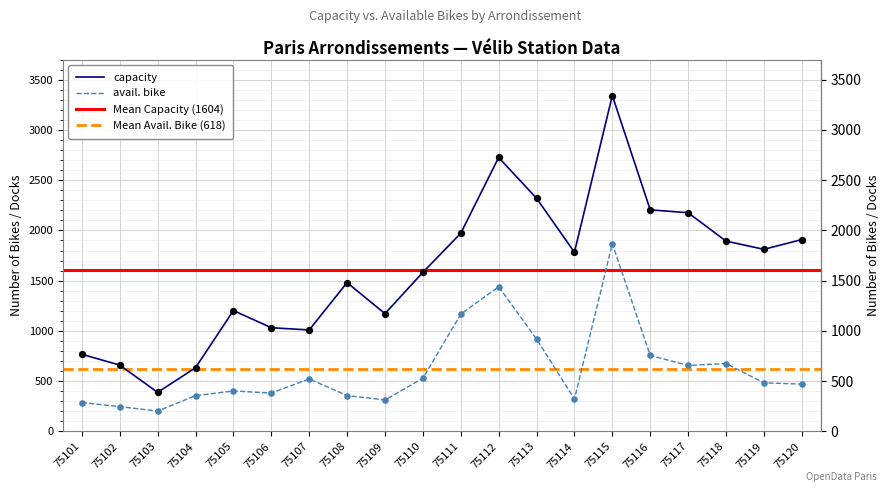

At which category is the sum across all series the highest?

75115